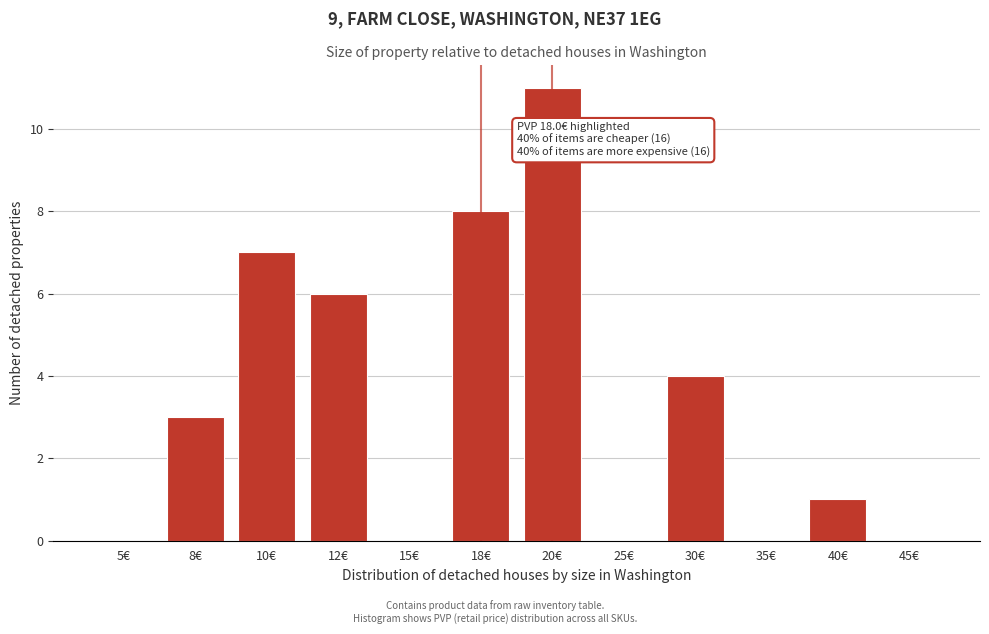

Approximately how many times larger is the value at 30€ compared to 40€?

4.0